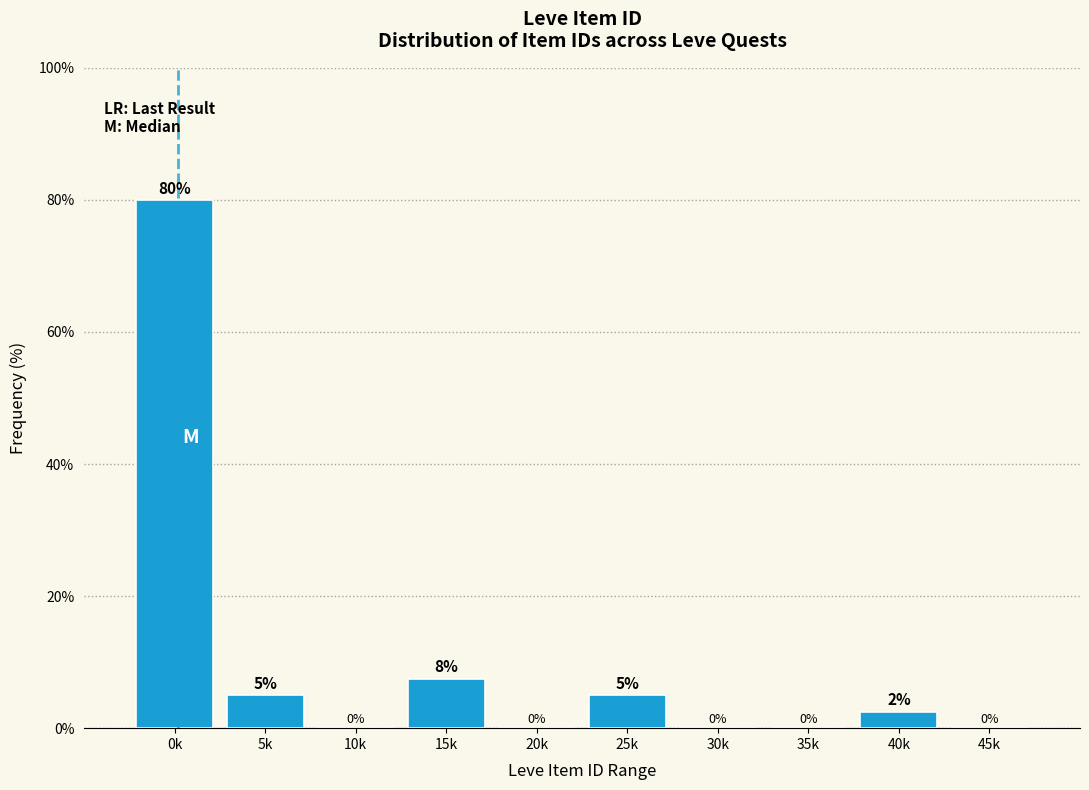

True or false: the data shows 109.3 at 0k.

False